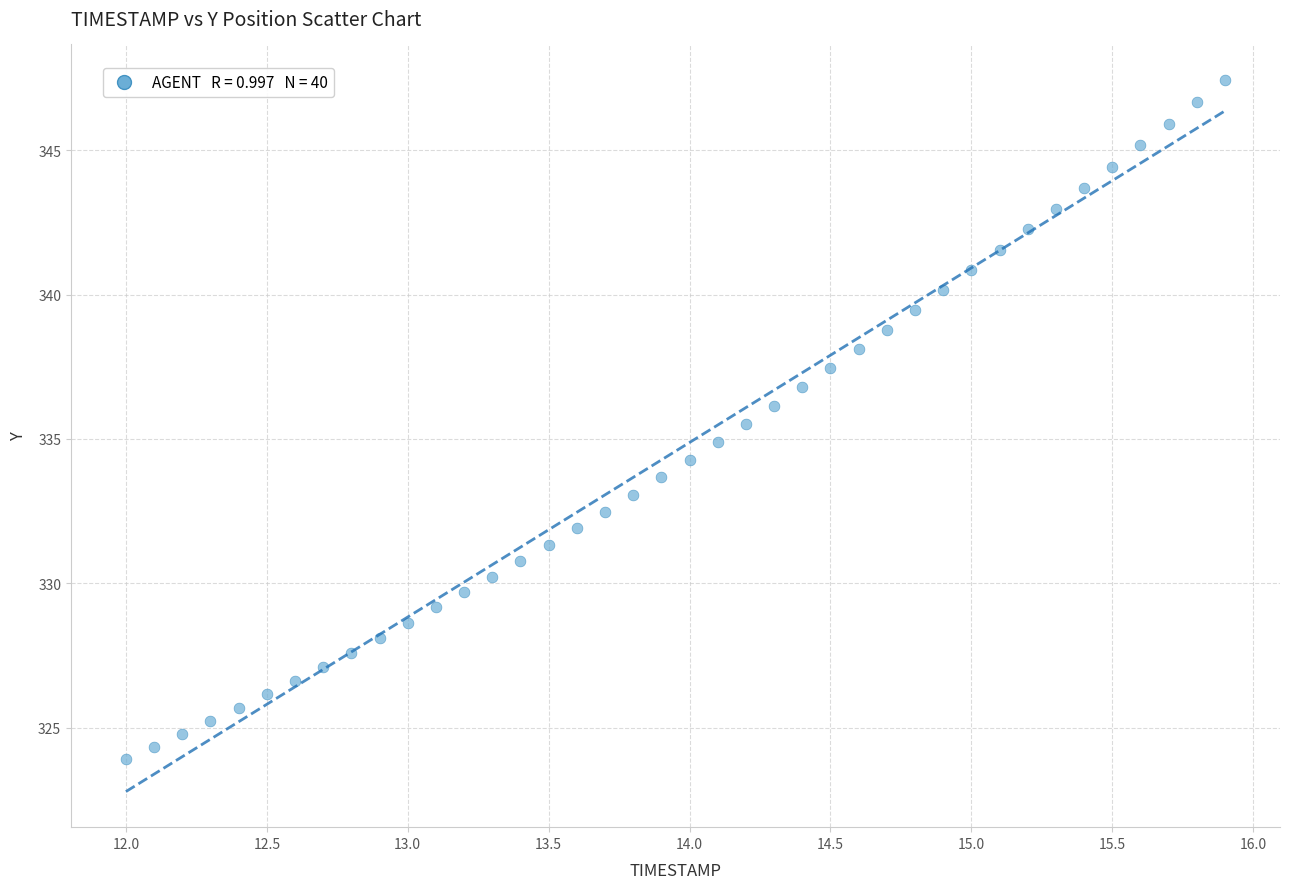

What is the range of Y values (max minus min)?

23.5